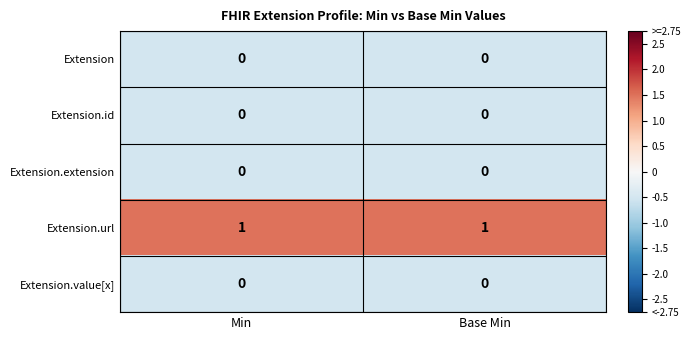

The Extension.url series shows 1 at Base Min. True or false?

True